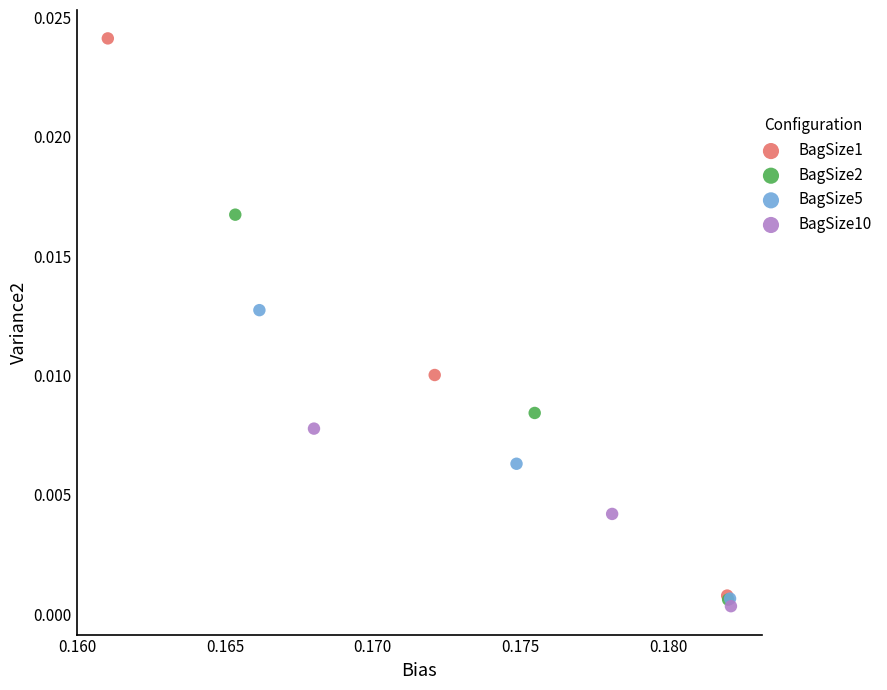

What are all the series names shown in the legend?

BagSize1, BagSize2, BagSize5, BagSize10